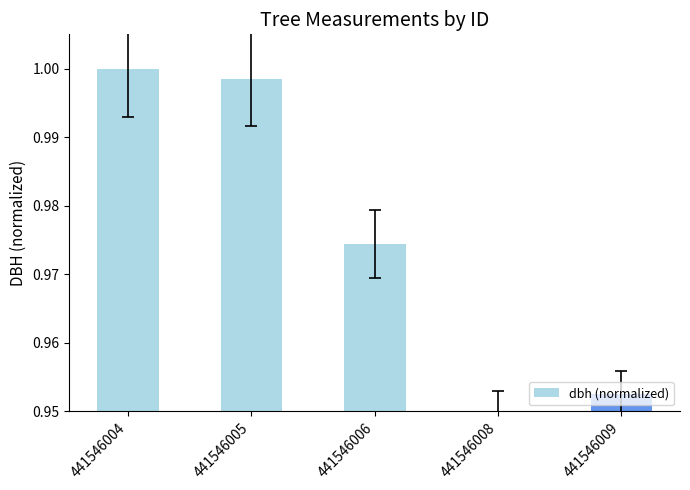

At which label is the value closest to 0?

441546008